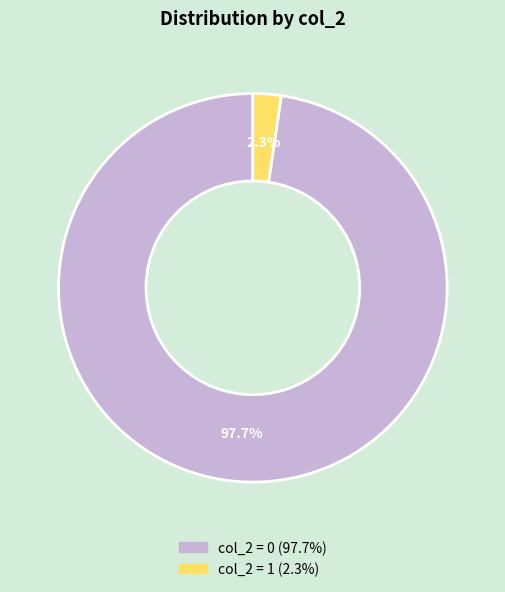

Is there a majority slice in this chart?

Yes